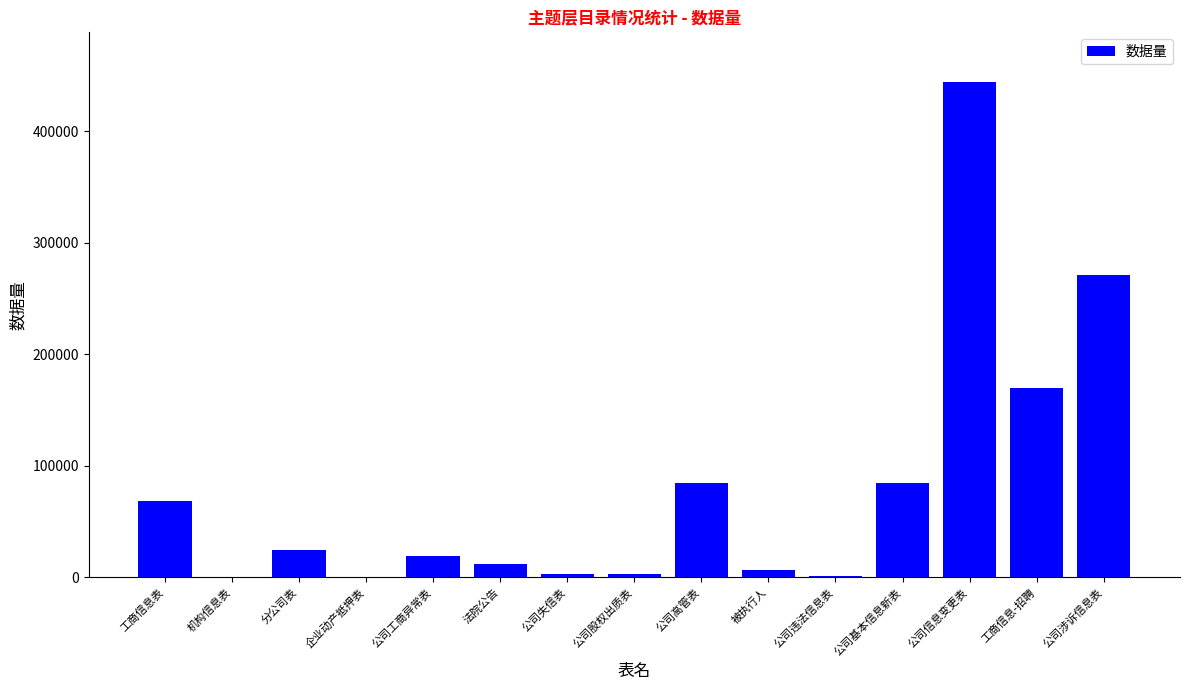

What is the maximum value shown in the chart?

444521